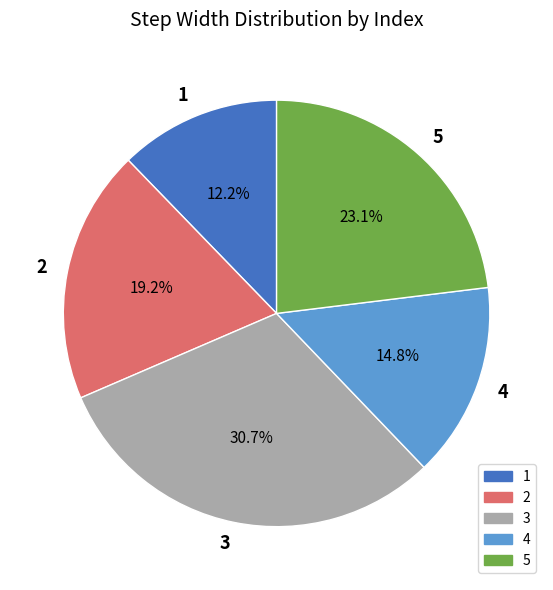

Is it true that 5 is 13% of the pie?

False